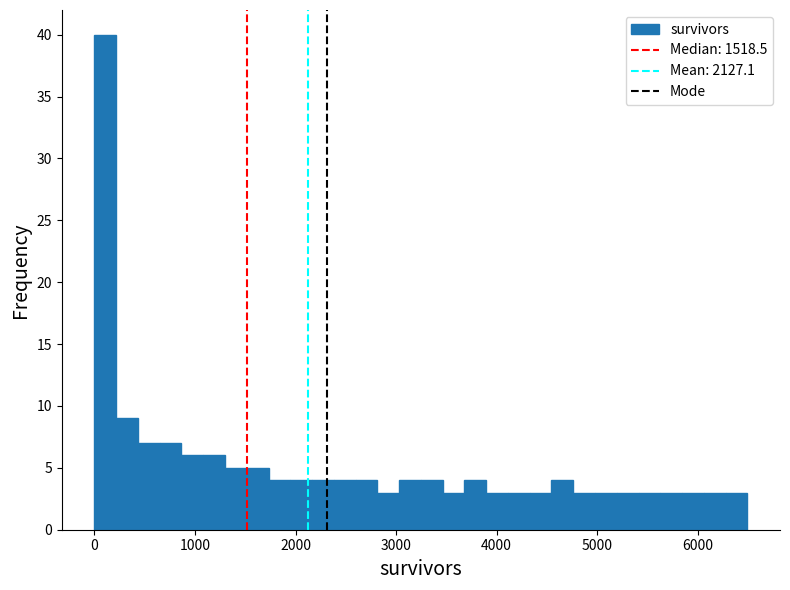

Around what value on the x-axis is the tallest bar? Give the approximate position of its centre, as read against the axis.

100